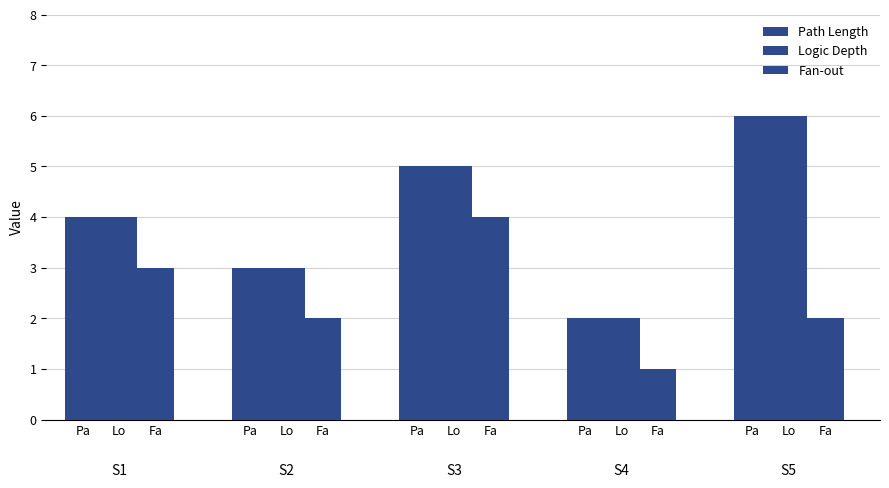

How many values in the Path Length series are below 4?

2